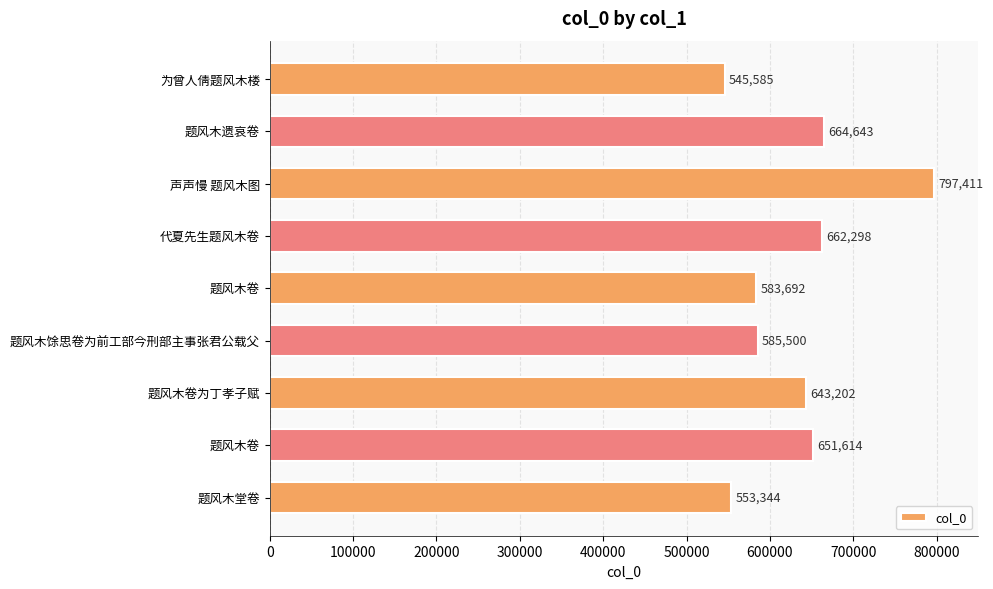

How many series are shown in this chart?

1